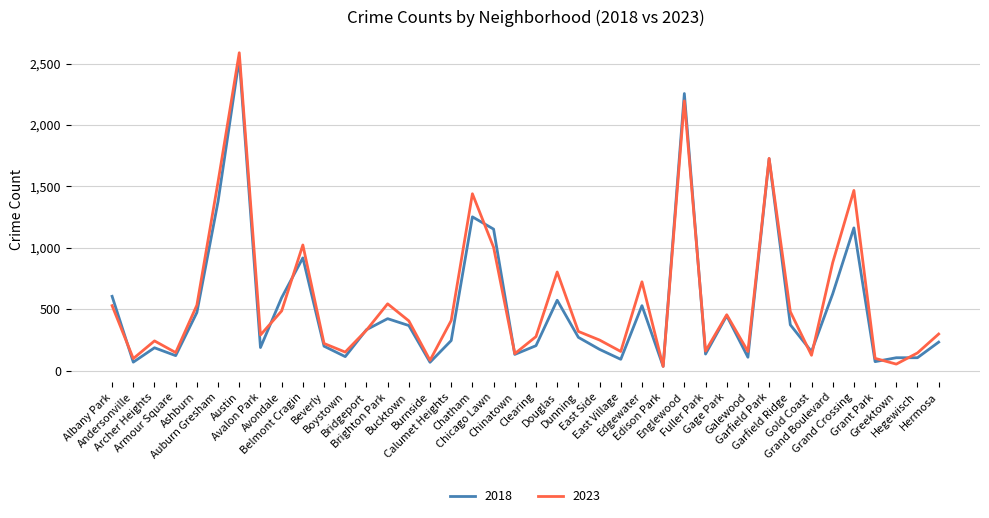

Where is the first local minimum for 2023?

Andersonville